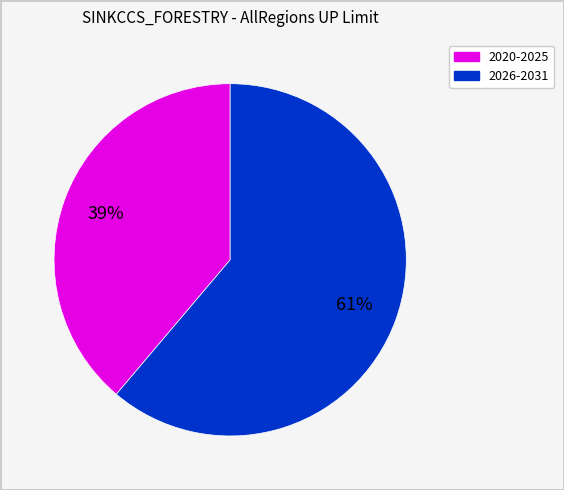

To the nearest percent, what is the difference between the largest and smallest slice percentages?

22%